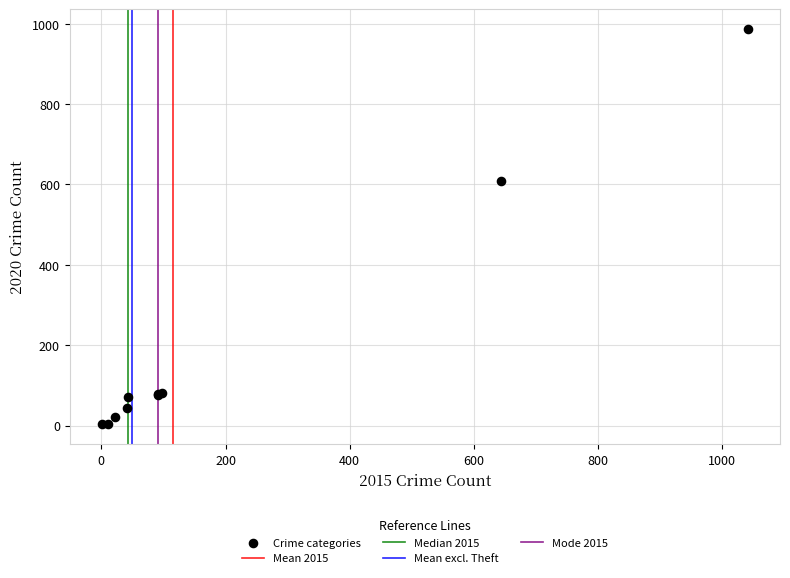

What Y value in the scatter plot is closest to 495?

608